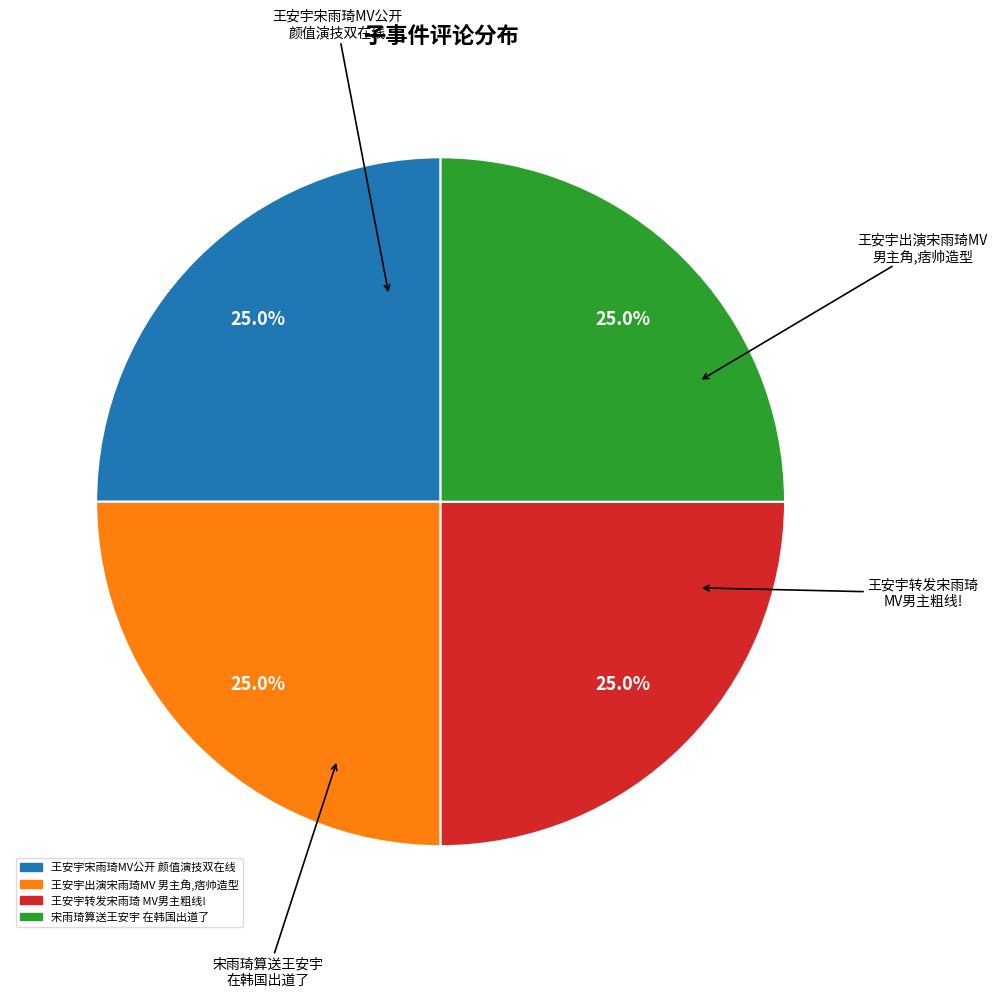

Does any single category account for the majority?

No